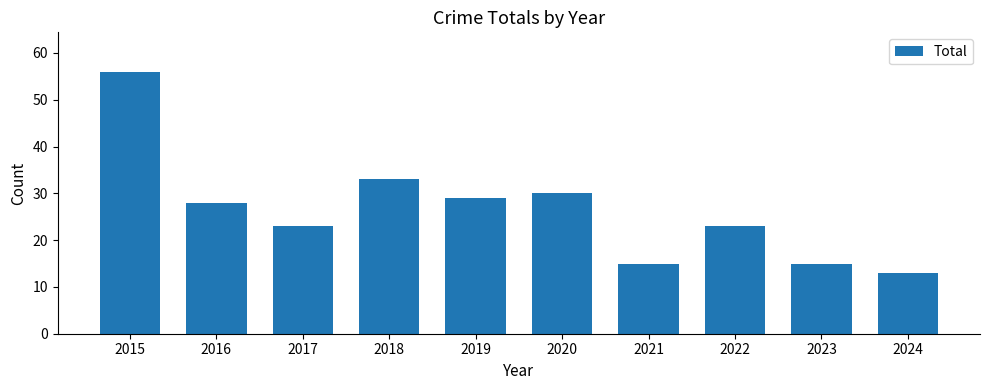

The chart shows a value of 11 at 2017. True or false?

False